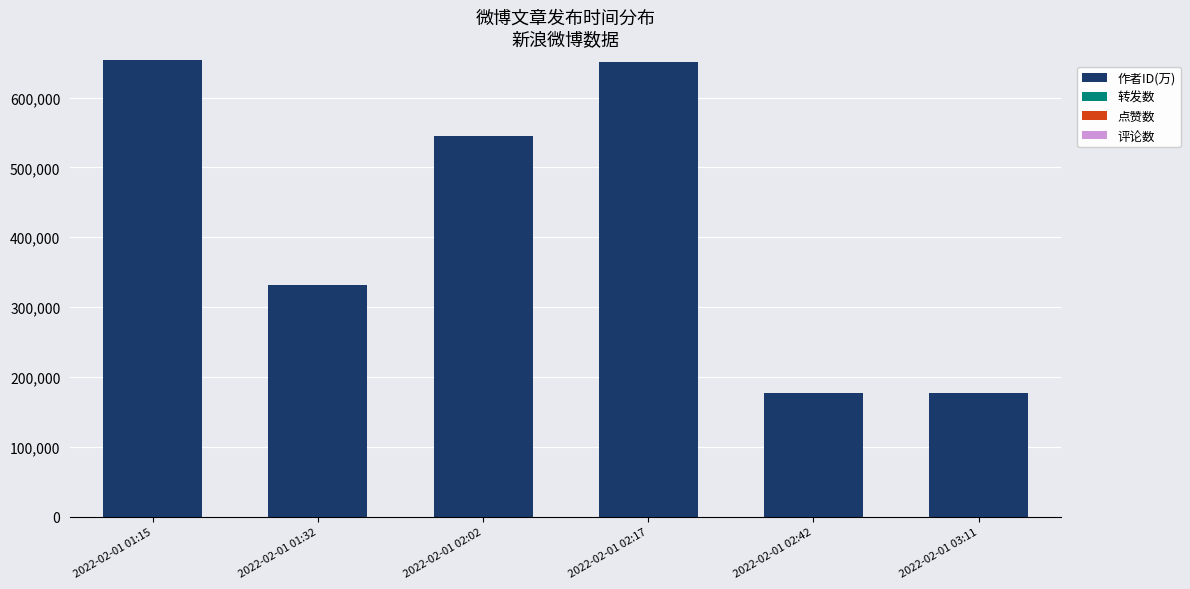

How many series are shown in this chart?

1